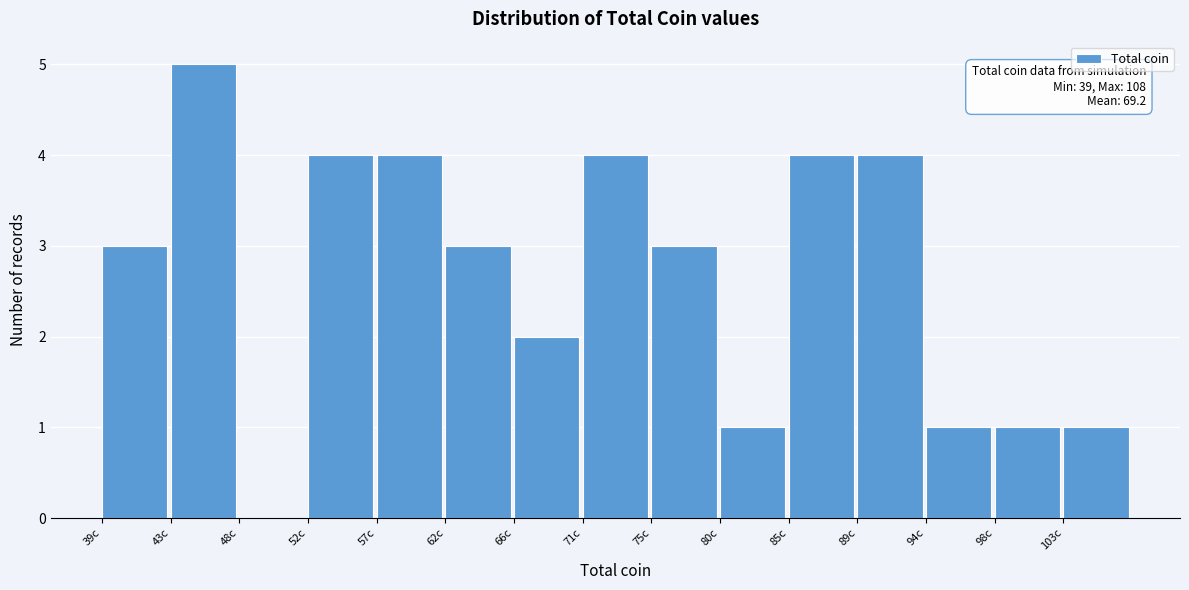

Reading right to left, transcribe all the data shown in this chart.

103c=1	98c=1	94c=1	89c=4	85c=4	80c=1	75c=3	71c=4	66c=2	62c=3	57c=4	52c=4	48c=0	43c=5	39c=3